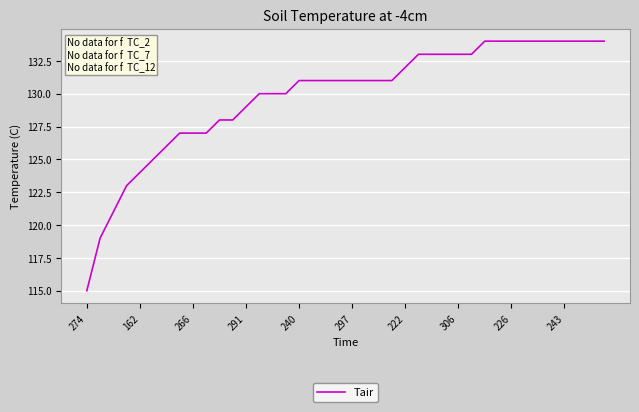

What is the greatest value displayed?

134